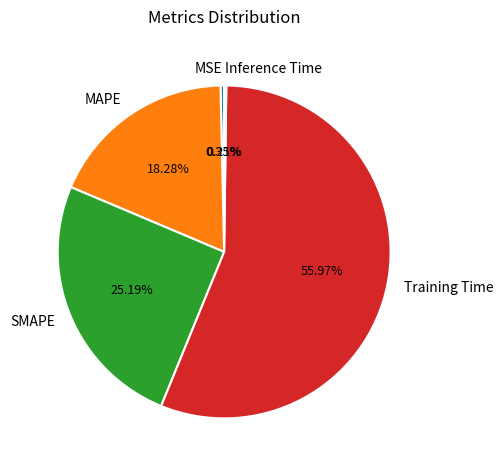

What is the largest slice in the pie chart?

Training Time